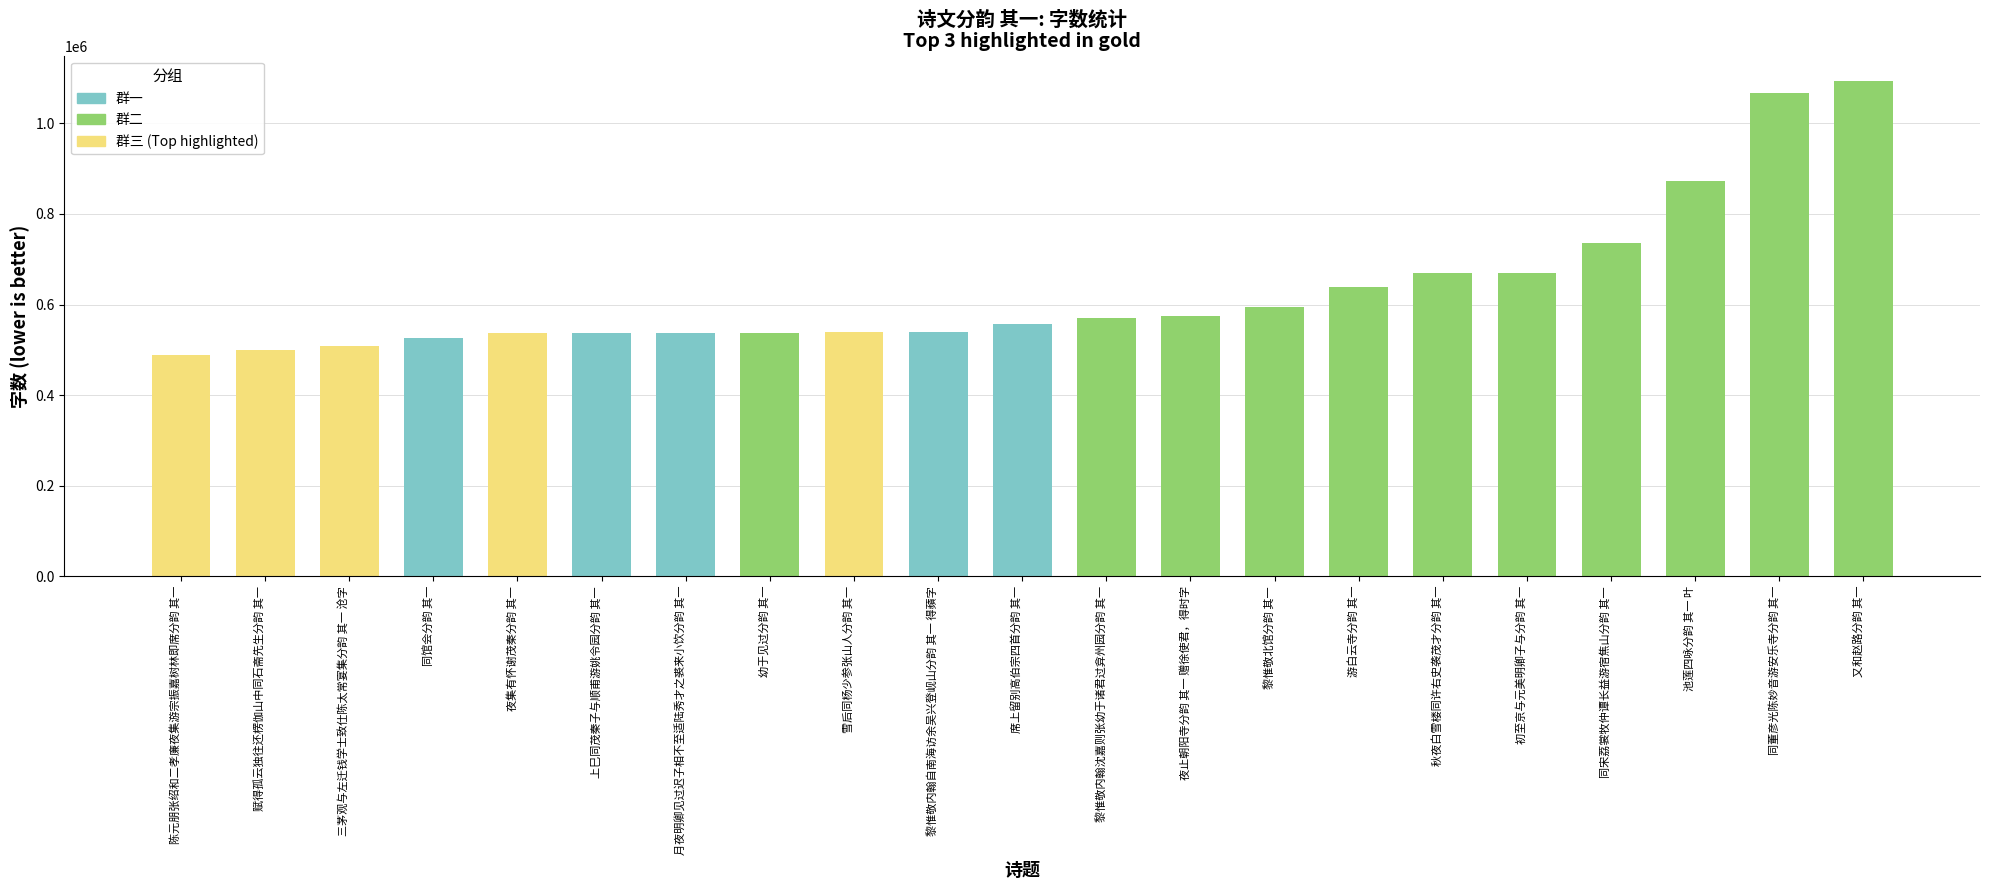

What is the change in value from 同馆会分韵 其一 to 月夜明卿见过迟子相不至适陆秀才之裘来小饮分韵 其一?

+10538